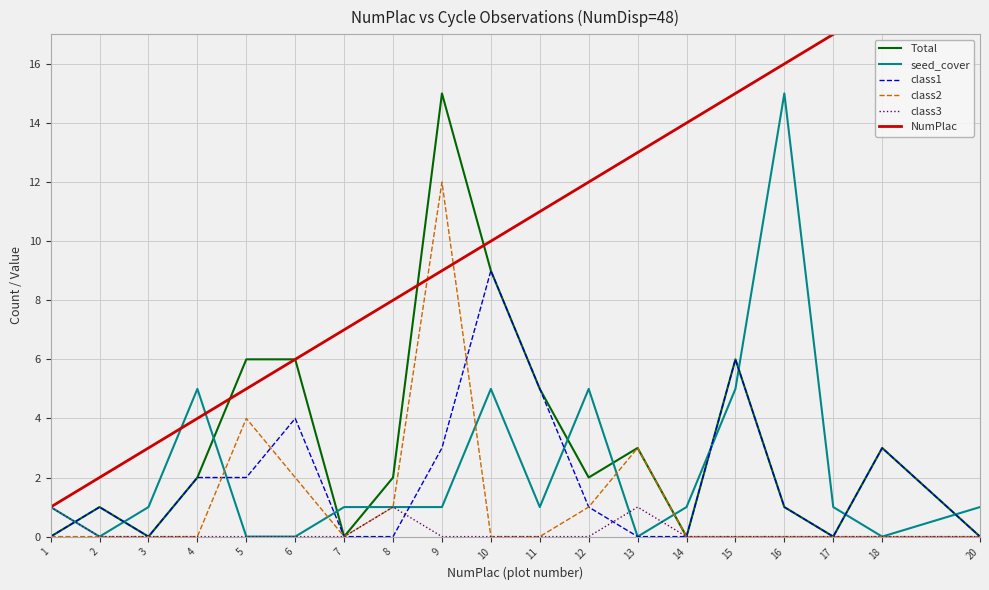

Which series changed the most between 3 and 8?

NumPlac